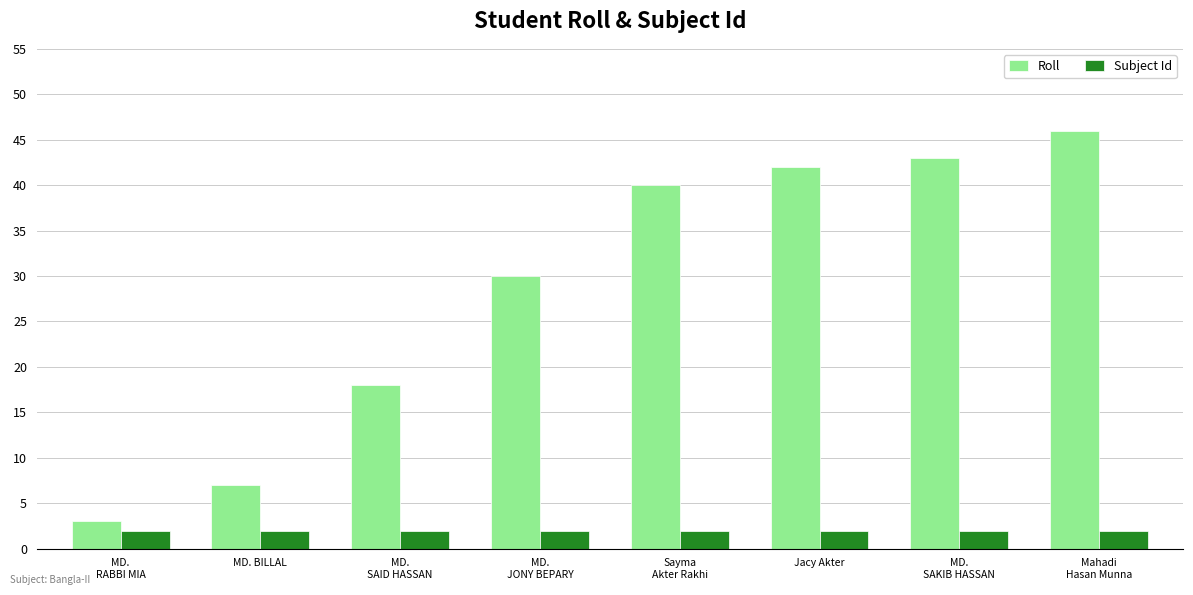

What is the maximum value for Roll?

46